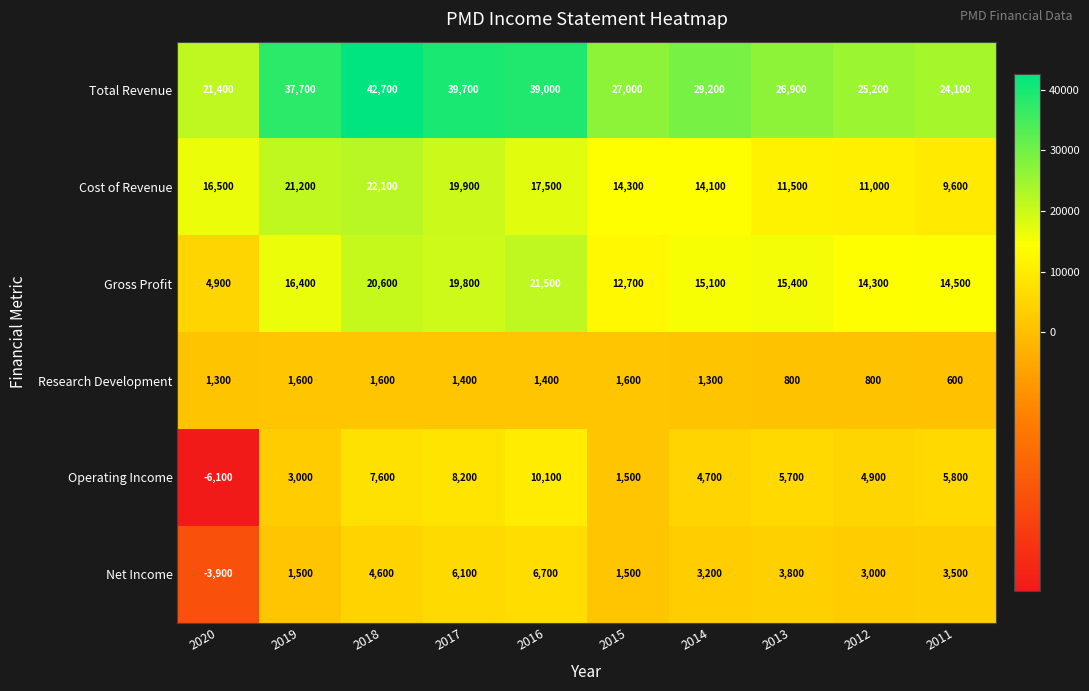

What value does the Cost of Revenue series have at 2018?

22100